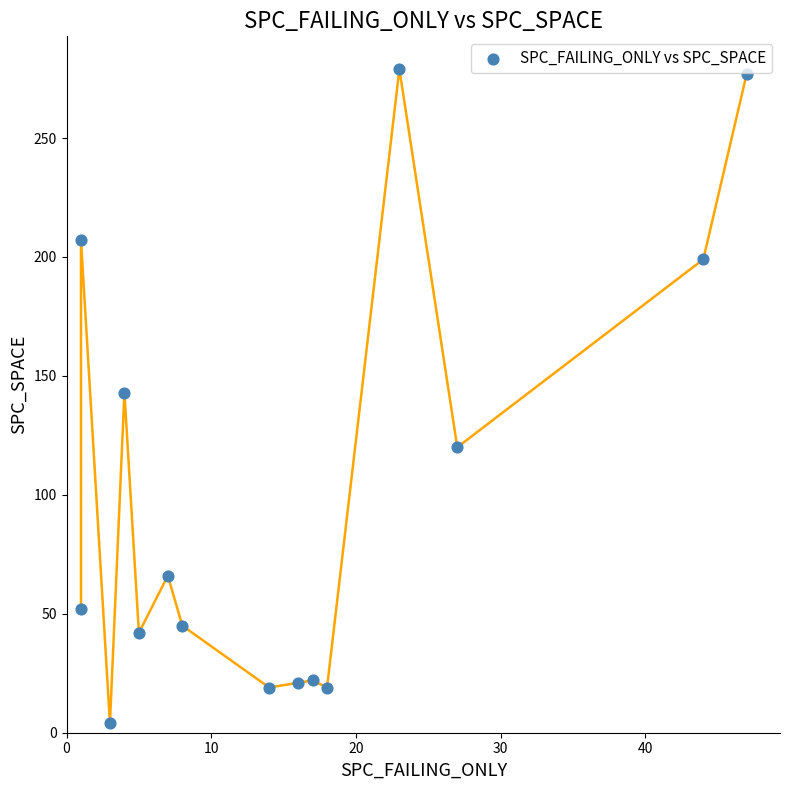

What is the range of Y values (max minus min)?

275